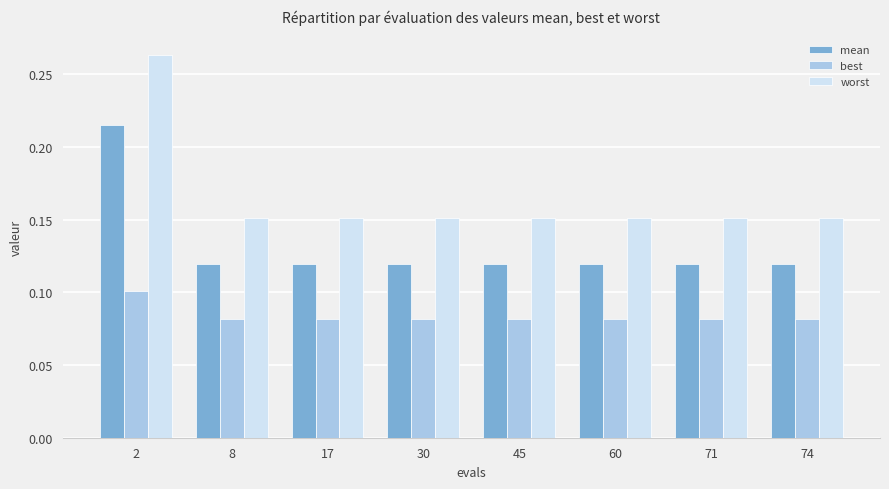

Which series has the widest spread of values?

worst